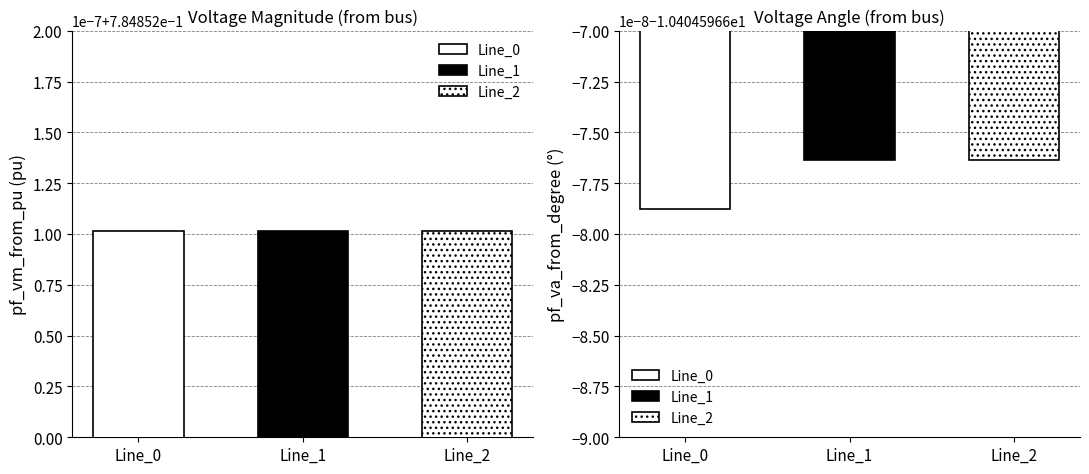

Where is pf_va_from_degree nearest to the value -10?

Line_1